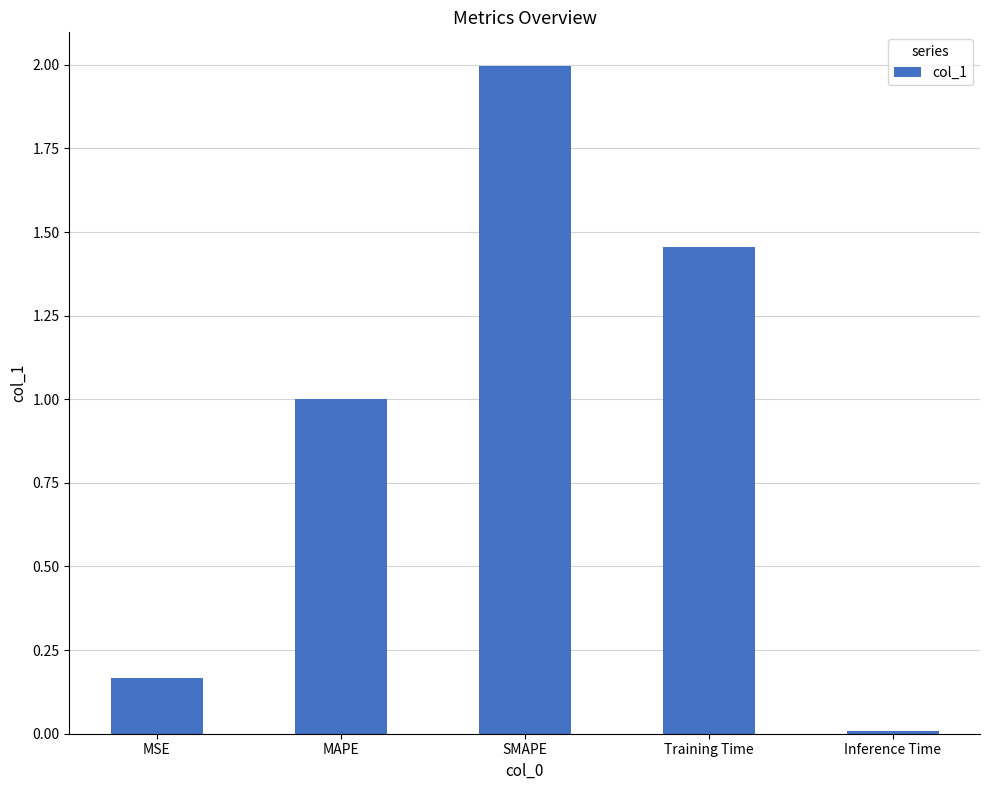

List the labels in order of value, largest first.

SMAPE, Training Time, MAPE, MSE, Inference Time